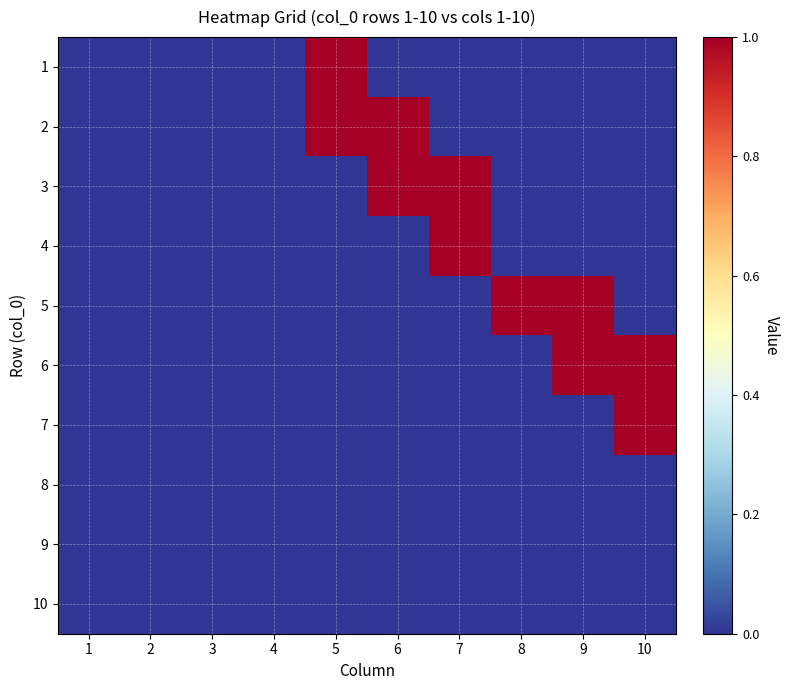

Between 5 and 10, which is larger?

5